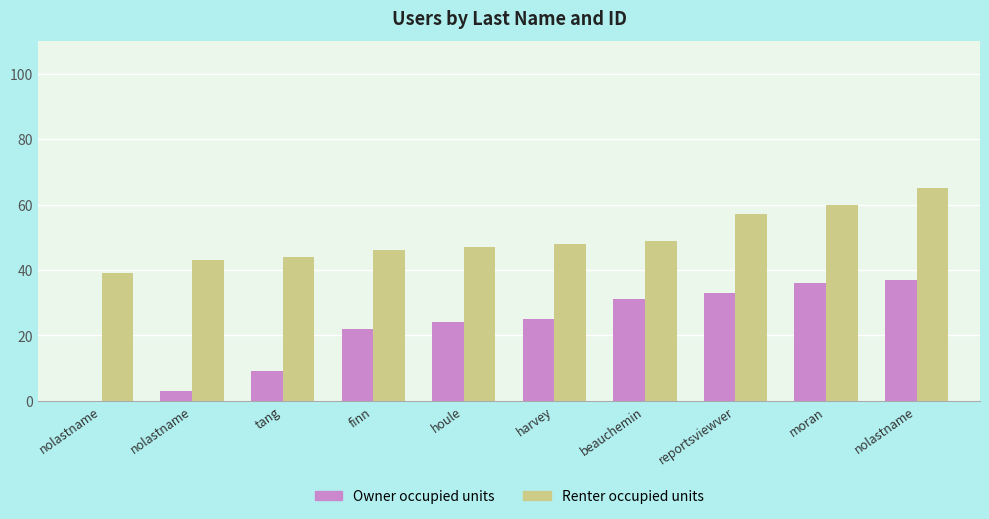

What is the sum of the Owner occupied units values at reportsviewver and finn?

55